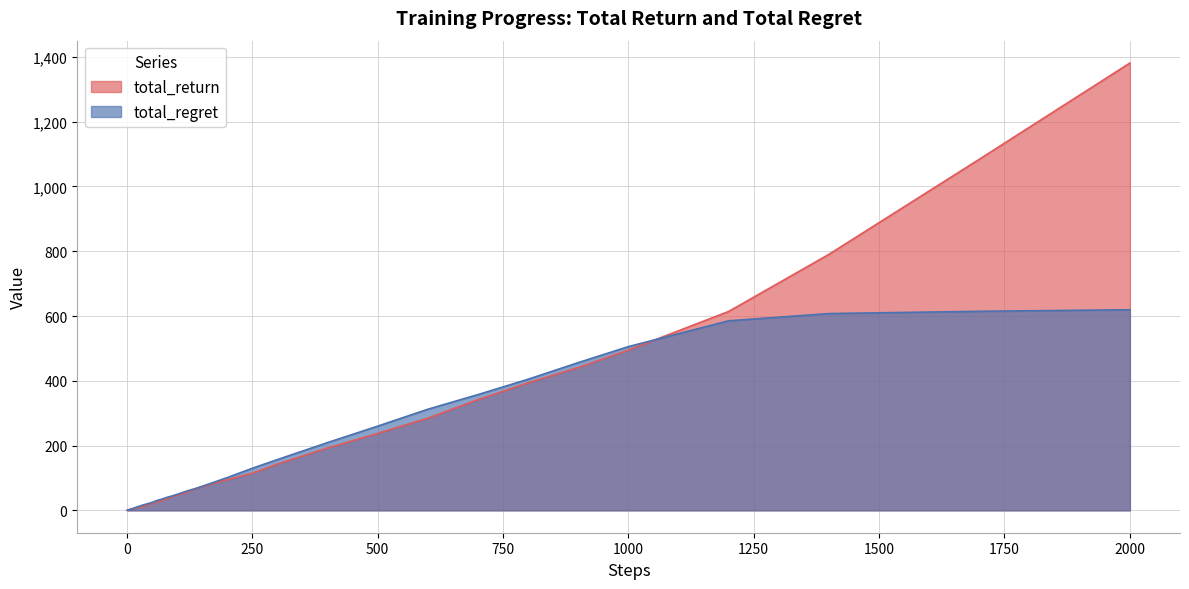

Rank the series by their maximum value, from highest to lowest.

total_return, total_regret